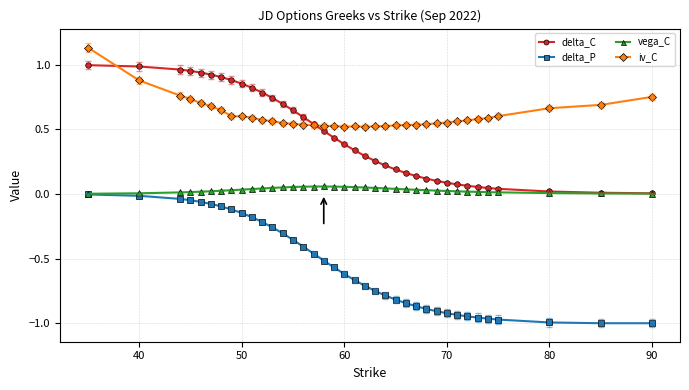

True or false: vega_C has more than 0 points higher than both neighbors.

True